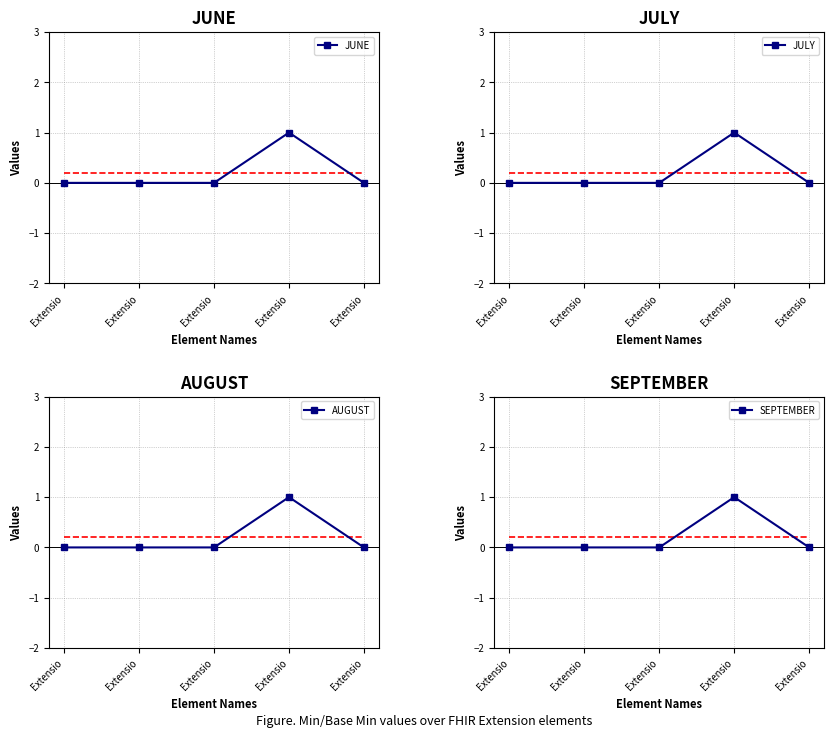

Reading left to right, transcribe all the data shown in this chart.

JUNE: 0	0	0	1	0
JULY: 0	0	0	1	0
AUGUST: 0	0	0	1	0
SEPTEMBER: 0	0	0	1	0